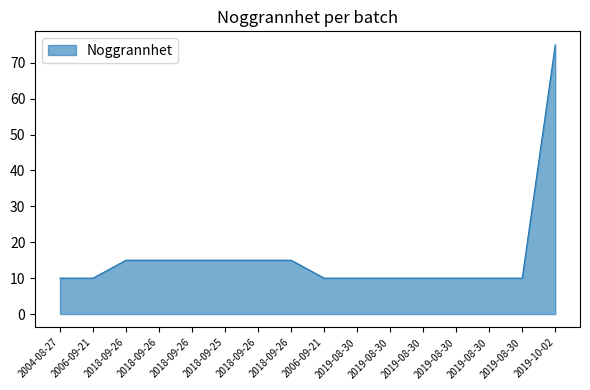

What is the label of the 11th point from the left?

2019-08-30